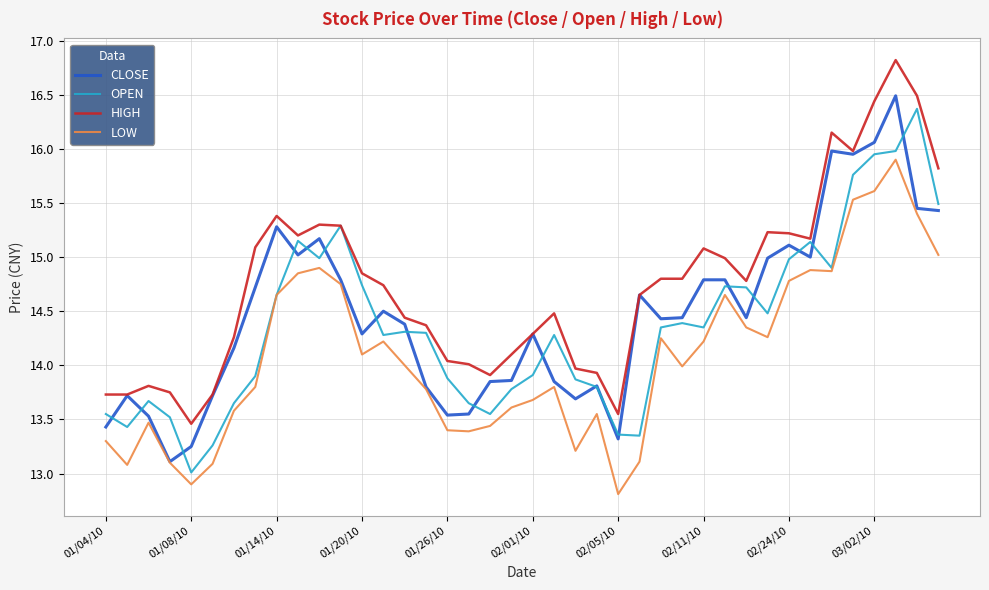

What is the highest value of the OPEN series?

16.4